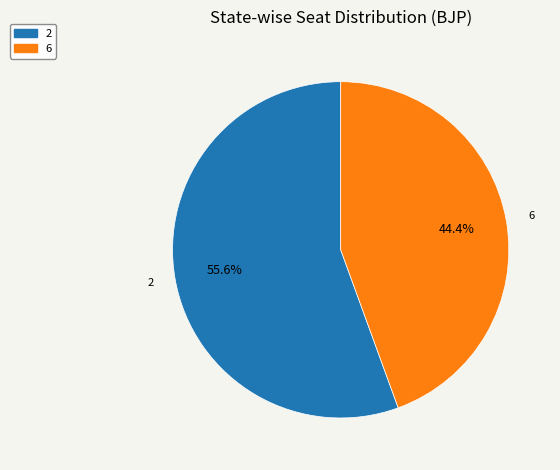

To the nearest percent, what is the combined percentage of 2 and 6?

100%